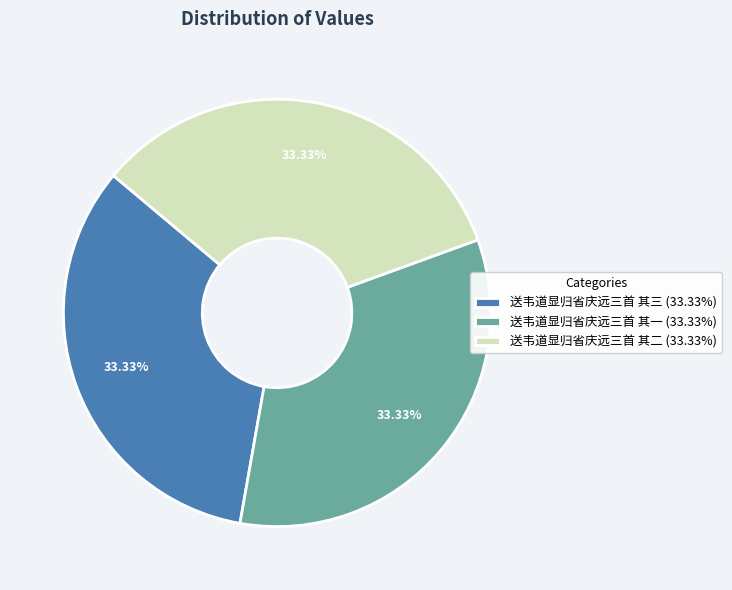

To the nearest percent, what is the combined percentage of 送韦道显归省庆远三首 其一 and 送韦道显归省庆远三首 其二?

67%